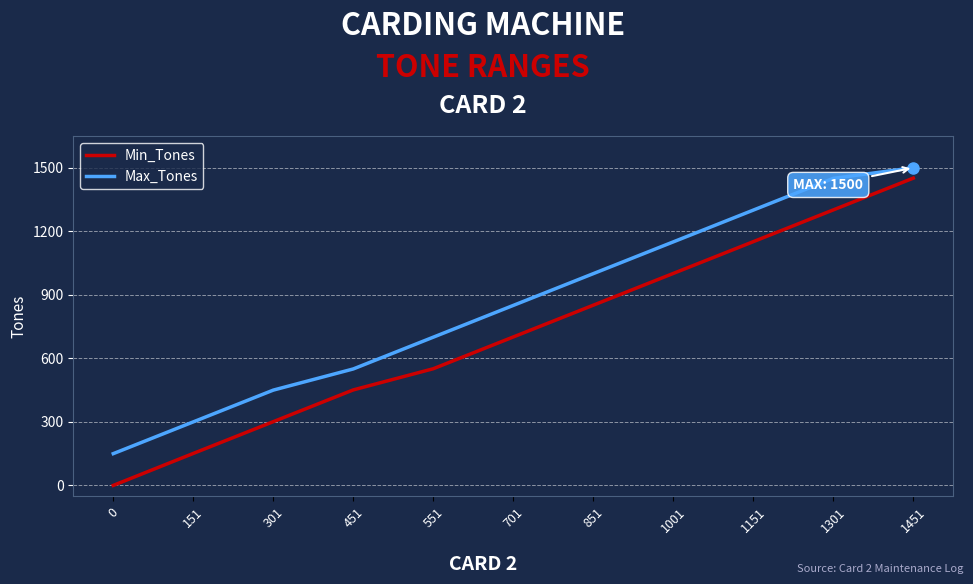

What are all the series names shown in the legend?

Min_Tones, Max_Tones